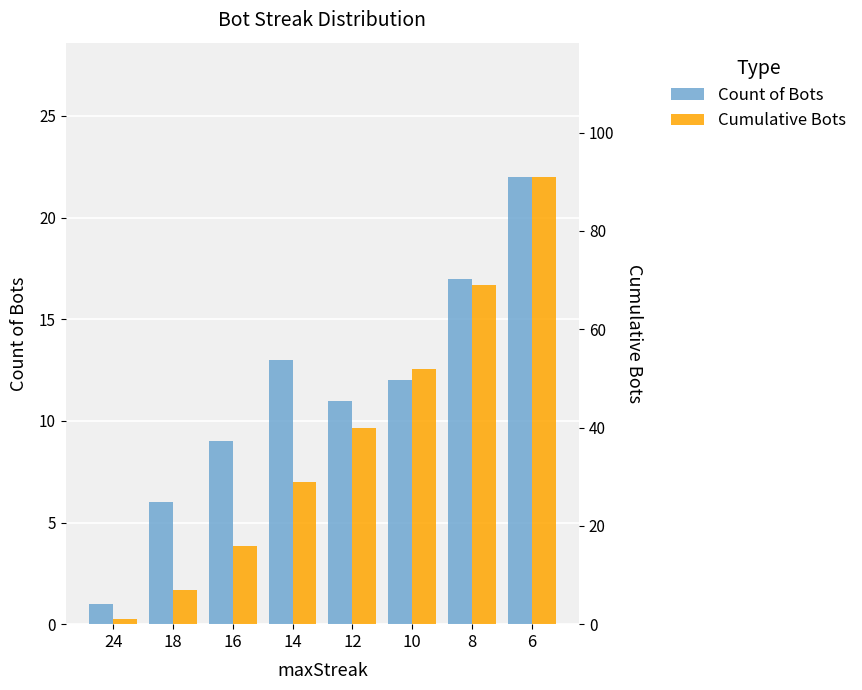

What is the difference between the maximum and minimum values in the Count of Bots series?

21